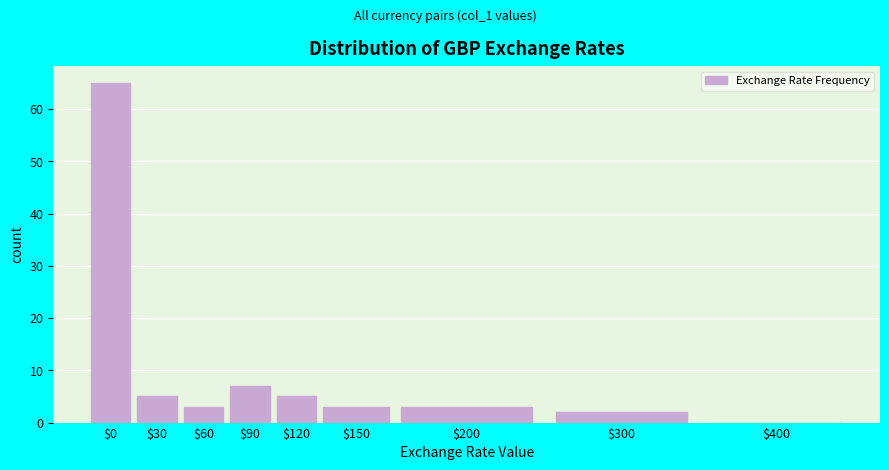

Which label corresponds to the largest value in the chart?

$0